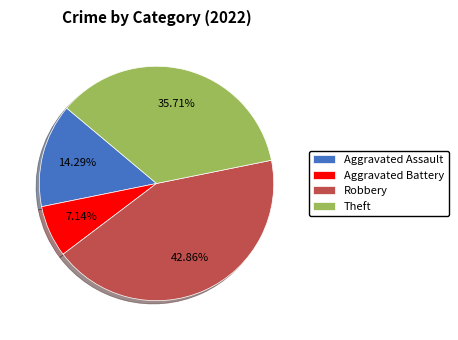

What is the ratio of the value at Robbery to the value at Aggravated Battery?

6.0